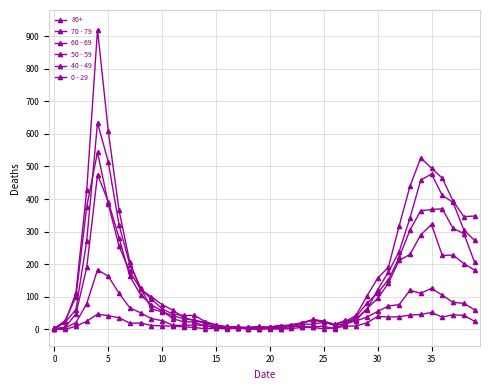

How many lines are shown in the chart?

6